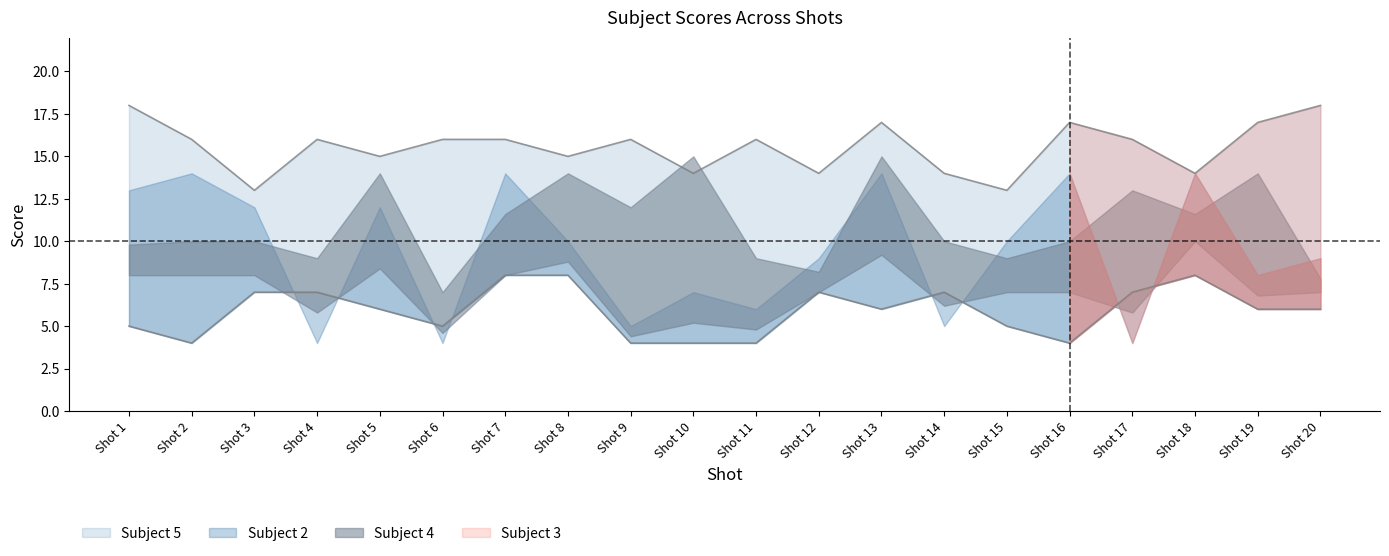

What is the difference between the Subject 3 values at Shot 3 and Shot 8?

1